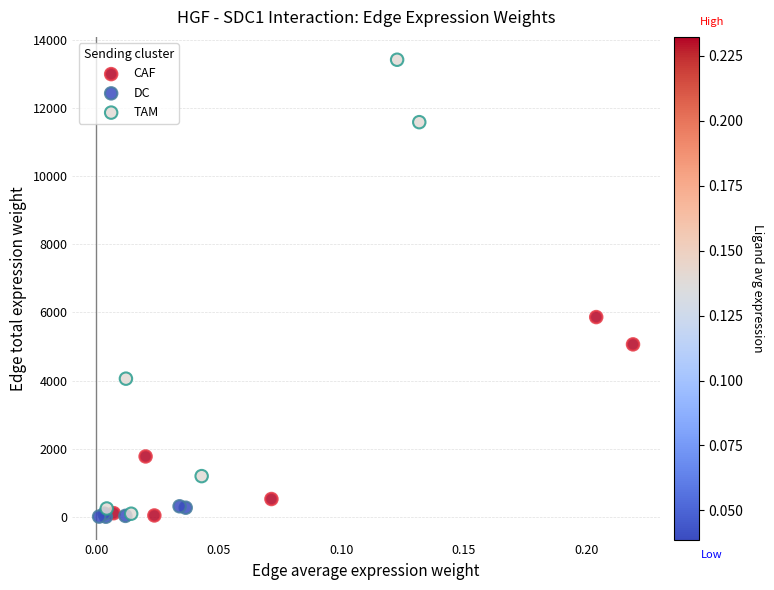

Which series reaches the maximum Y coordinate?

TAM